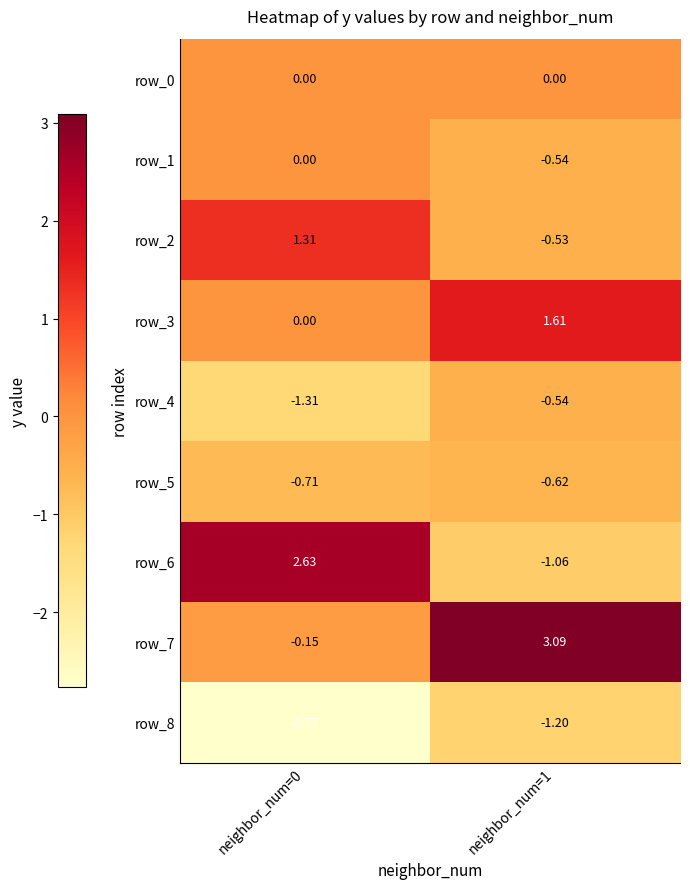

Count the number of data series in this chart.

9